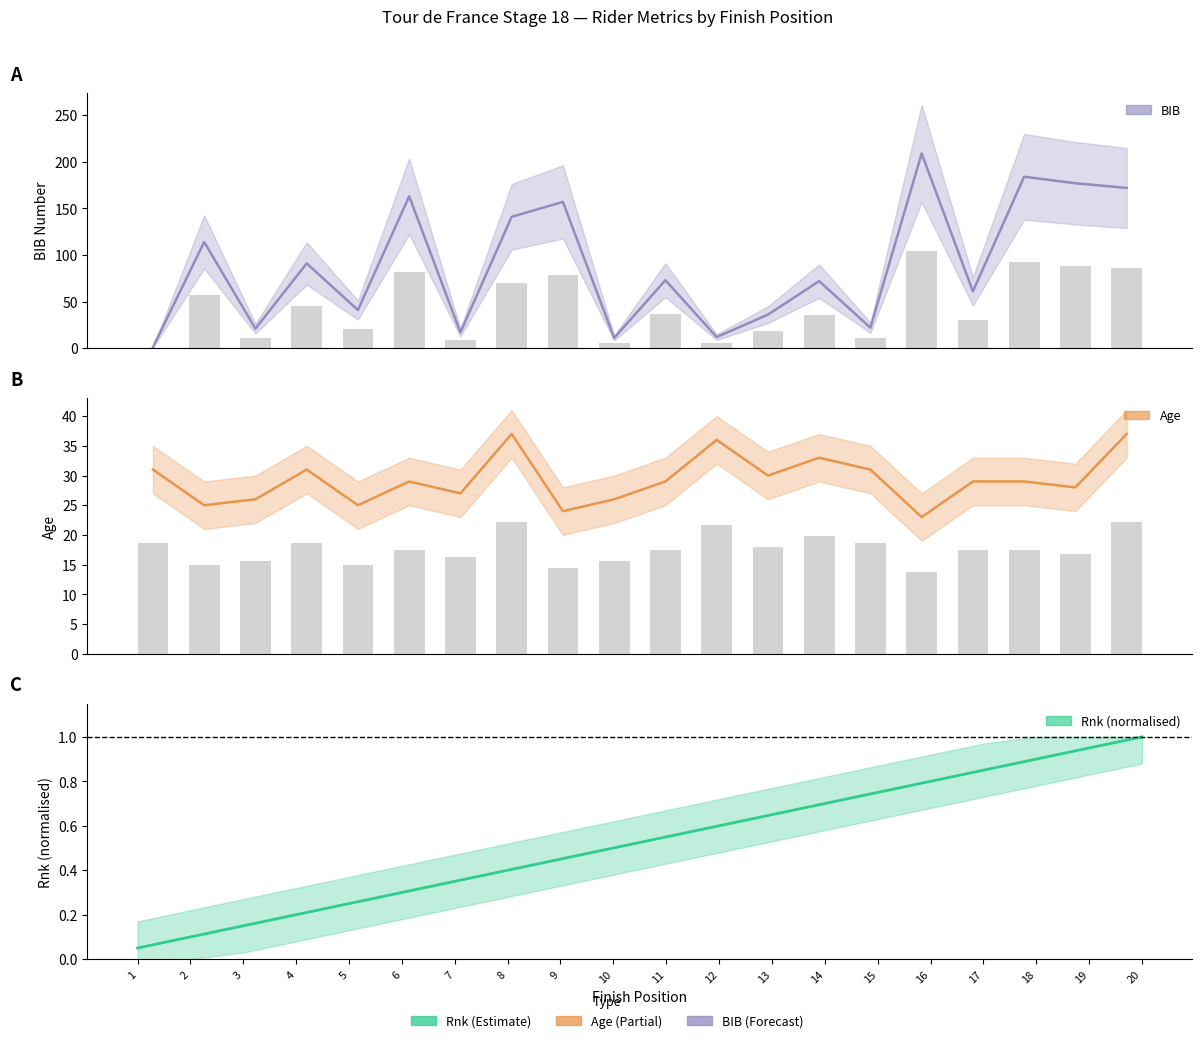

Rank the series by their average value, from highest to lowest.

BIB, Age, Rnk